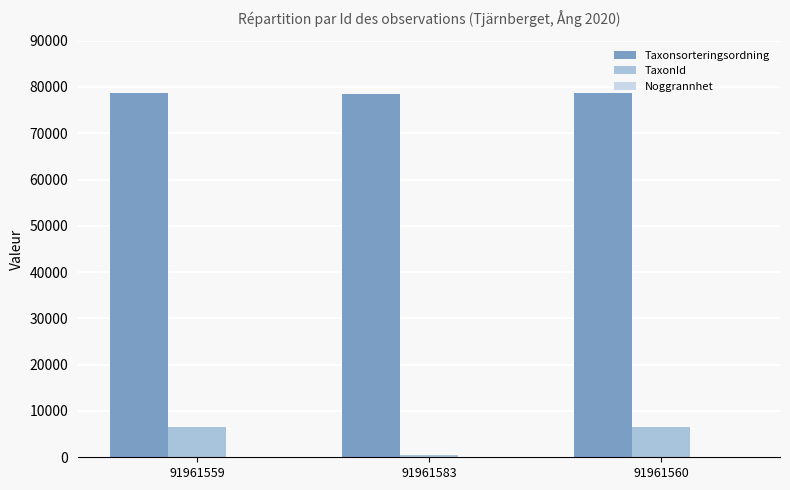

Reading left to right, what are all the values shown in this chart?

Taxonsorteringsordning: 91961559=78602	91961583=78479	91961560=78602
TaxonId: 91961559=6463	91961583=392	91961560=6463
Noggrannhet: 91961559=25	91961583=25	91961560=25